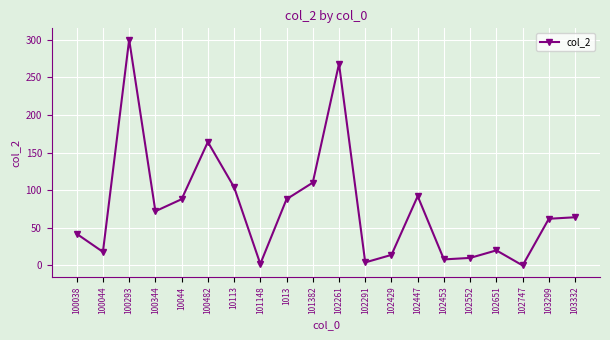

What is the difference between the maximum and minimum values?

300